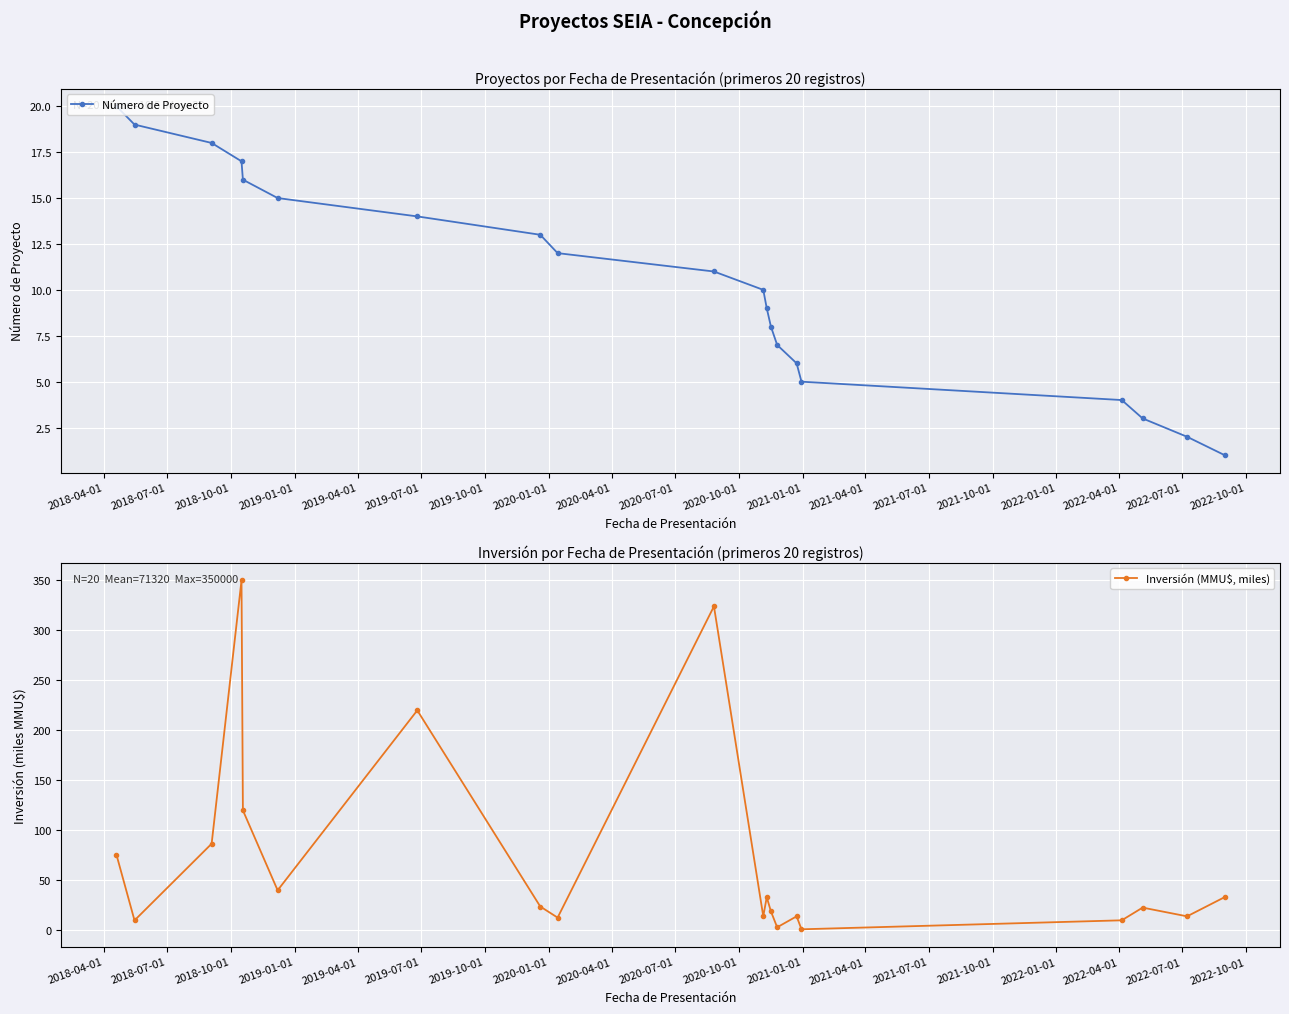

How many data points in Inversión (MMU$, miles) are above 23?

10